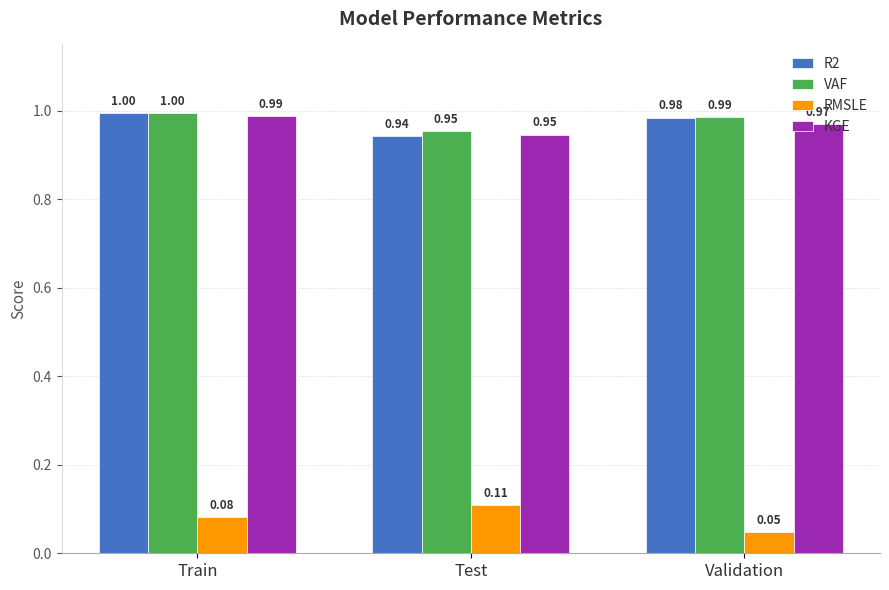

Which series changed the most between Test and Validation?

RMSLE